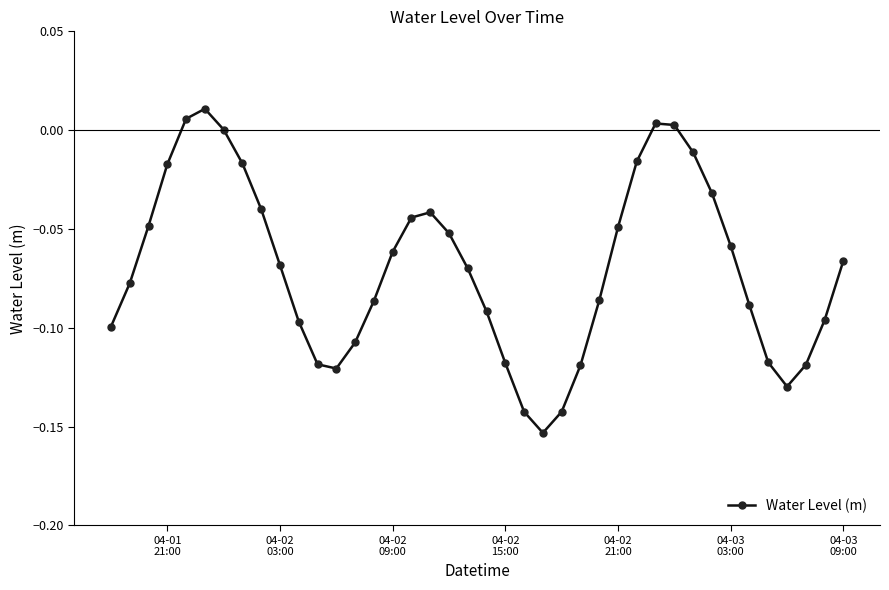

How many points are higher than both their immediate neighbors (excluding endpoints)?

3